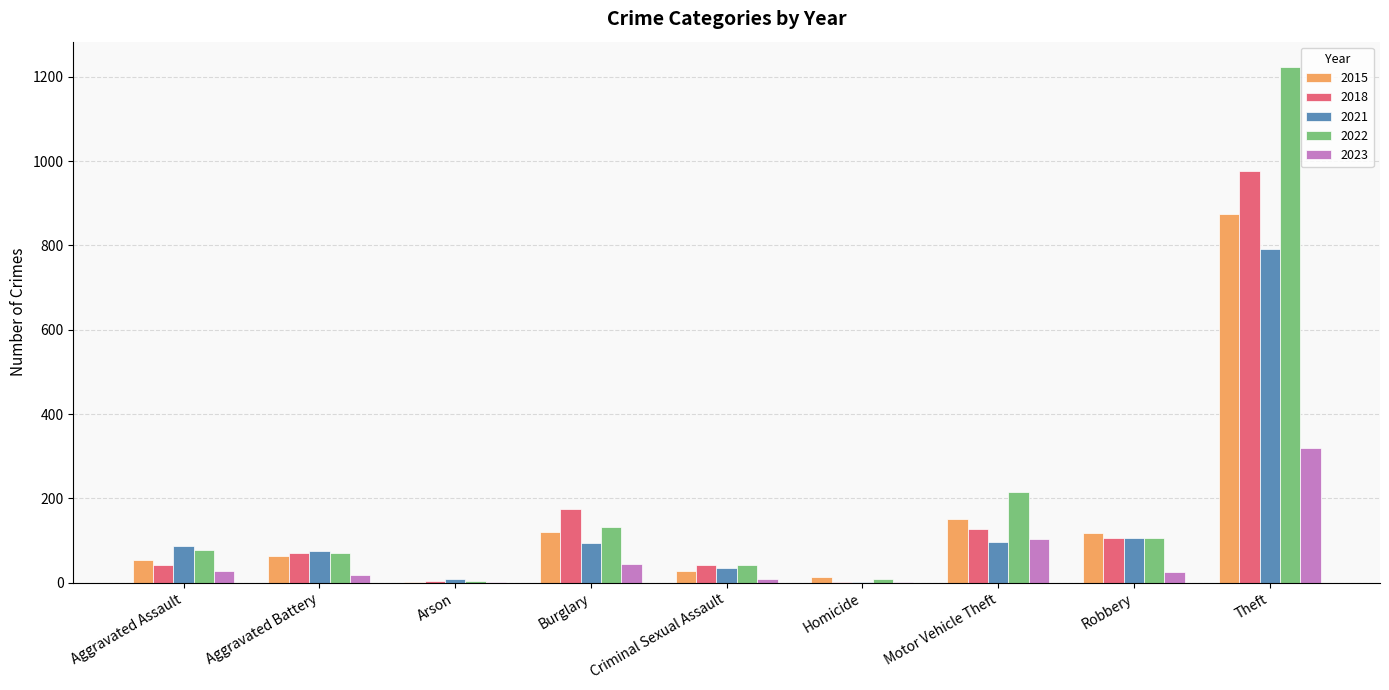

Which series changed the most between Motor Vehicle Theft and Robbery?

2022